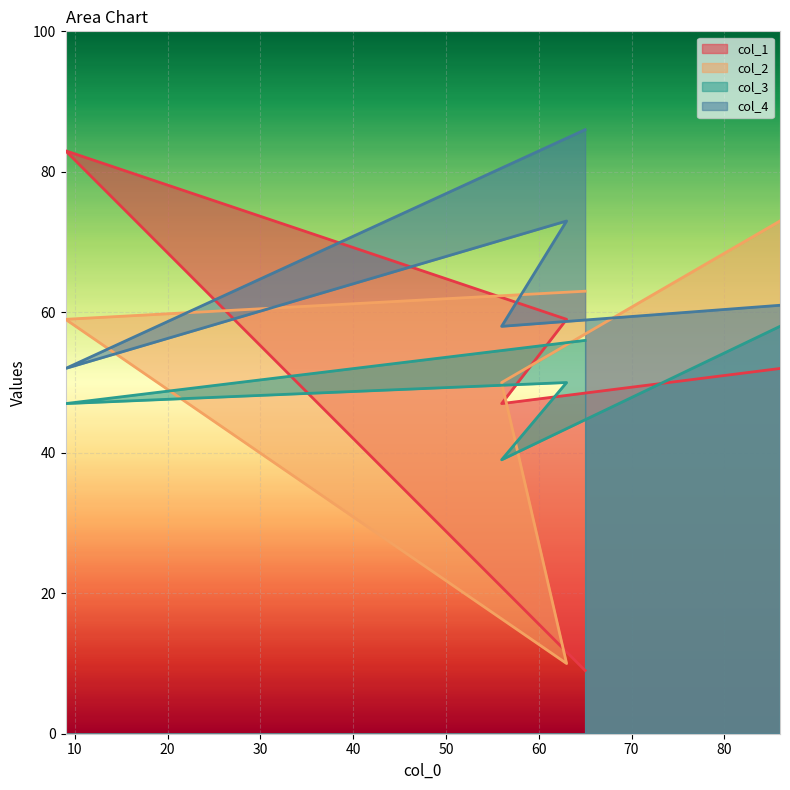

List the series in order of their peak value, lowest first.

col_3, col_2, col_1, col_4